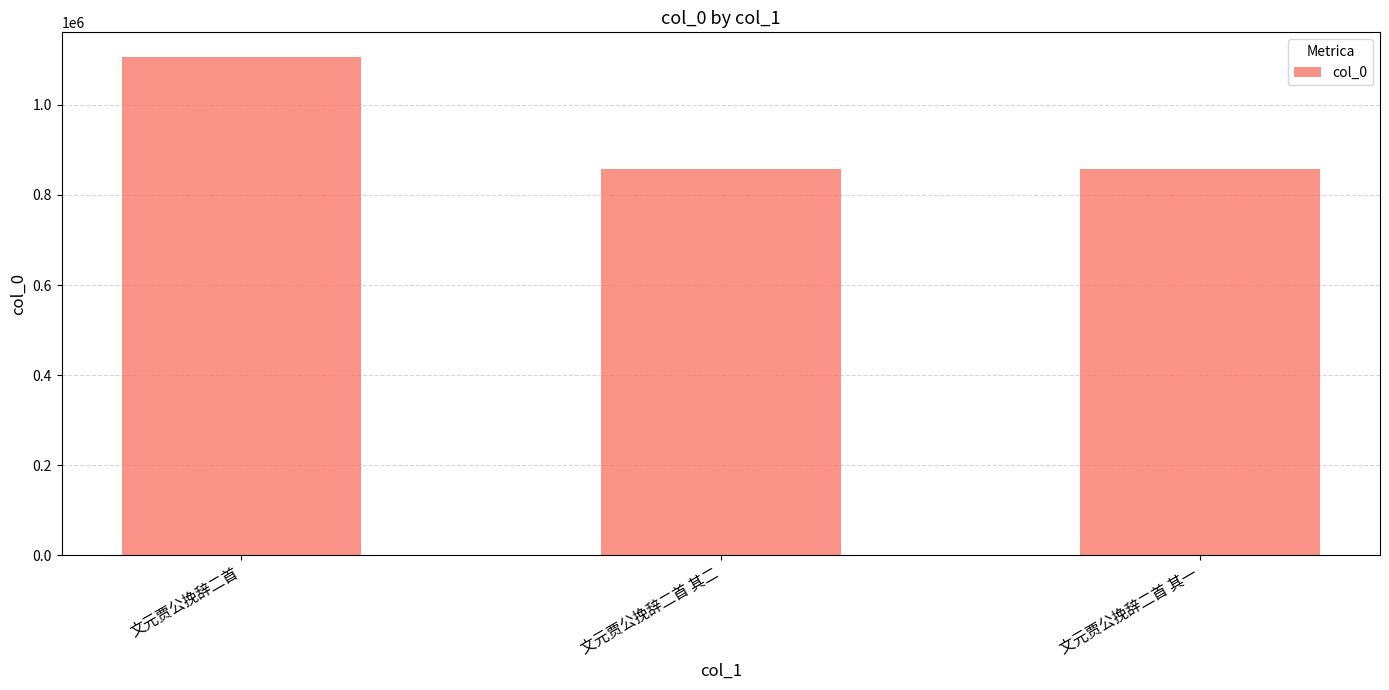

Is it true that the value at 文元贾公挽辞二首 其二 is 296371?

False